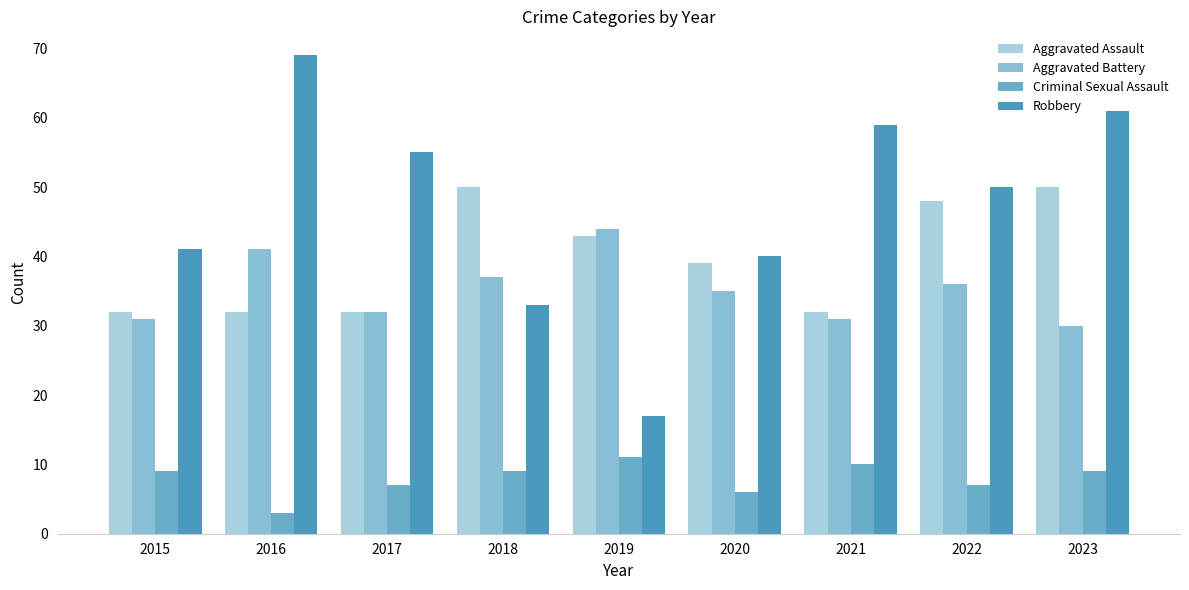

How many categories are shown in the chart?

9